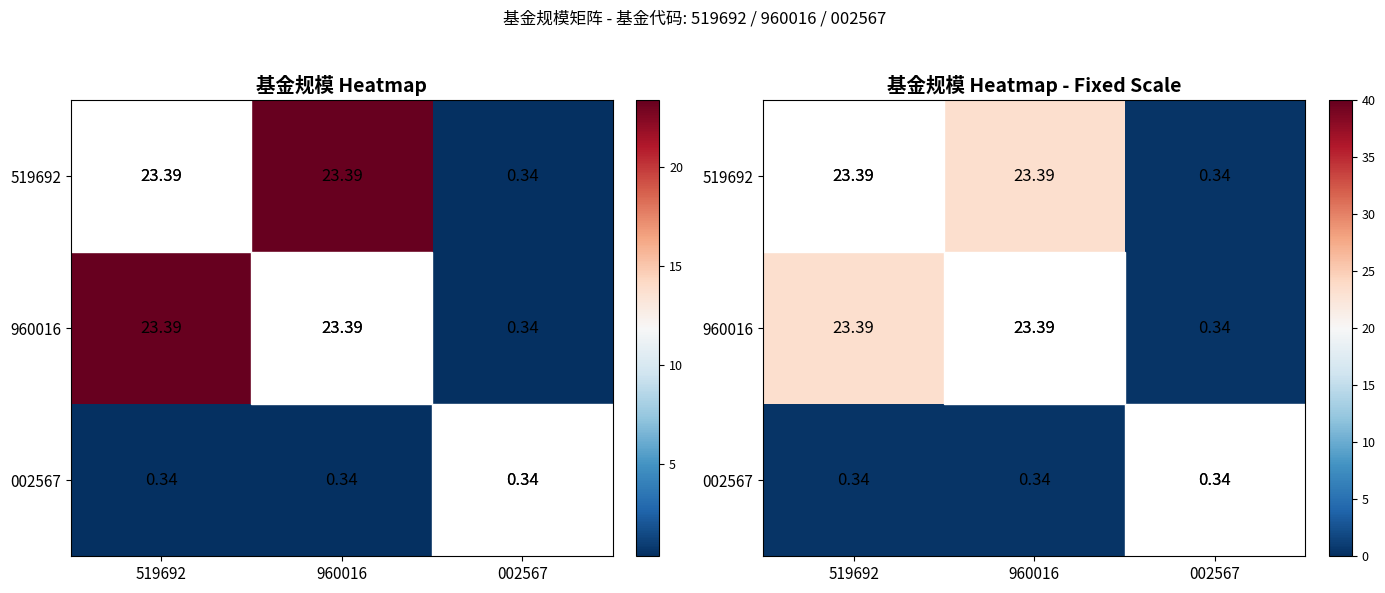

At which category is the sum across all series the highest?

519692